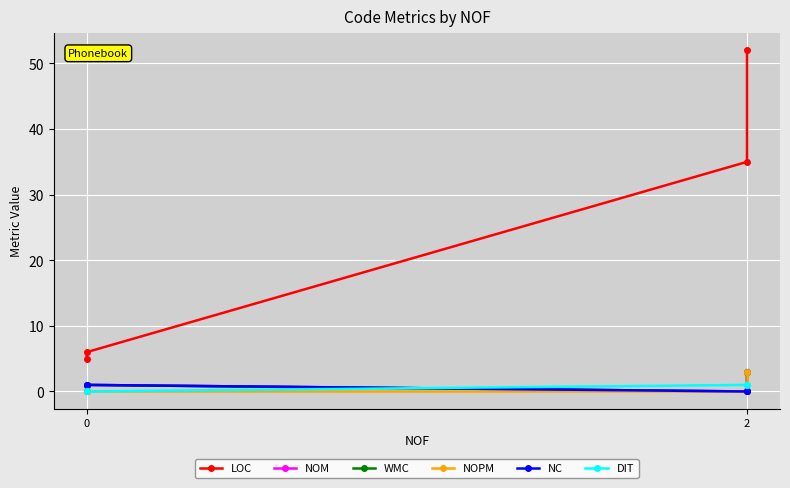

True or false: DIT has a value of 2 at 2.

False